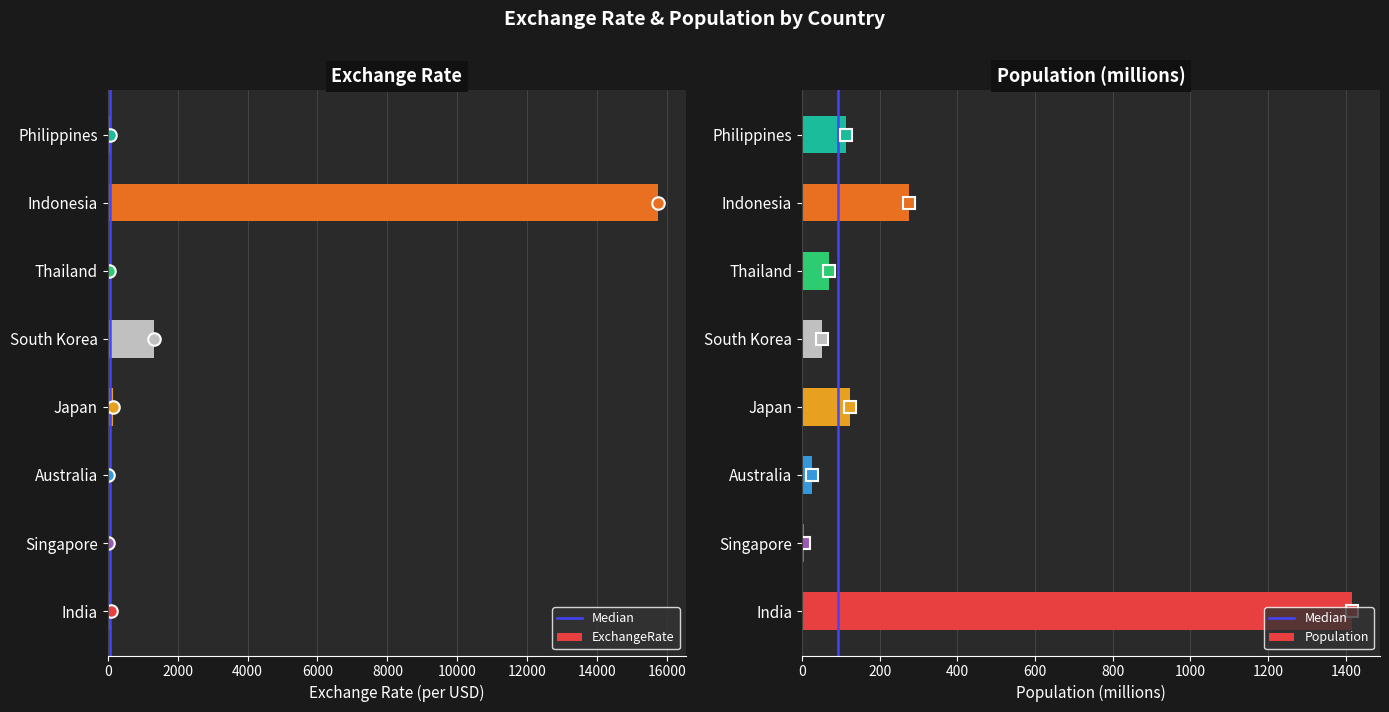

Is it true that Population equals 27.0 at Philippines?

False